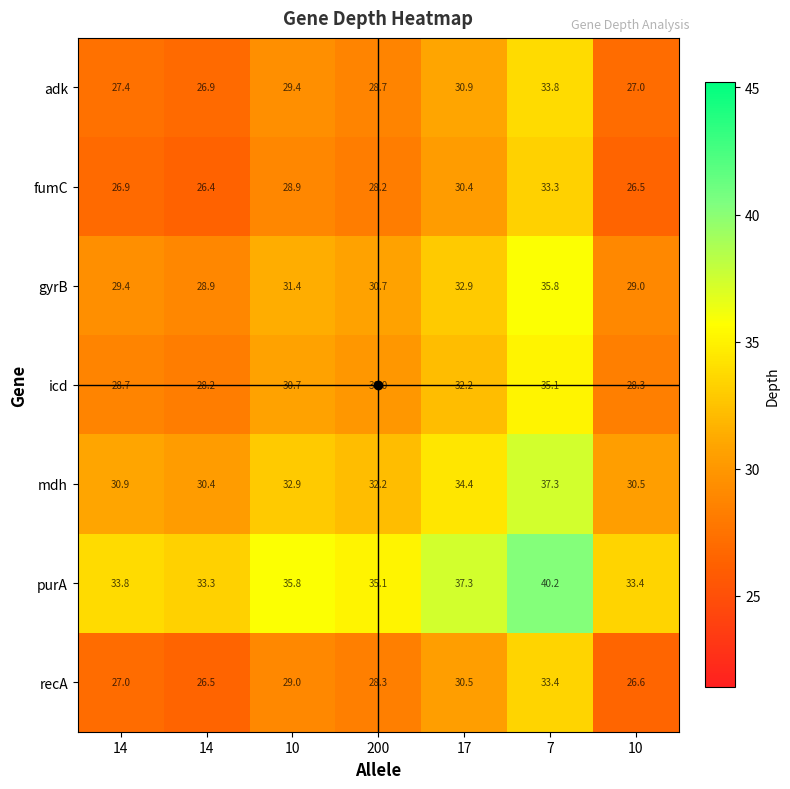

At which category is the sum across all series the highest?

7